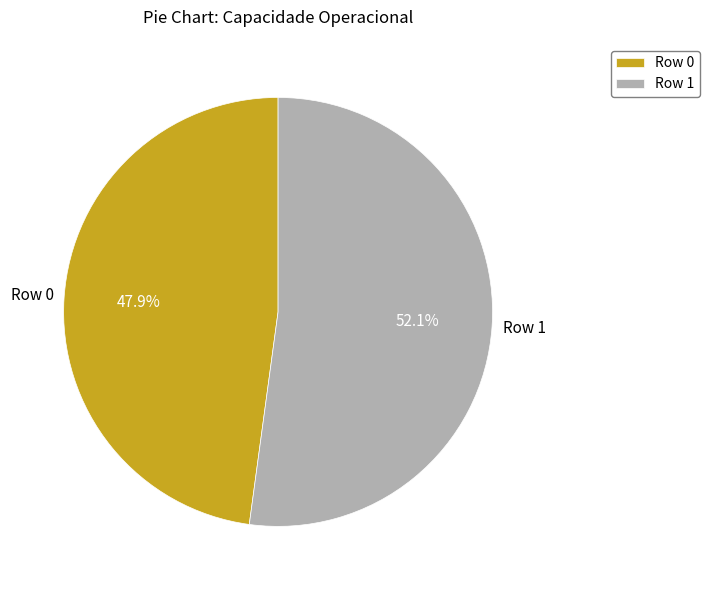

What percentage is the Row 0 slice, to the nearest percent?

48%